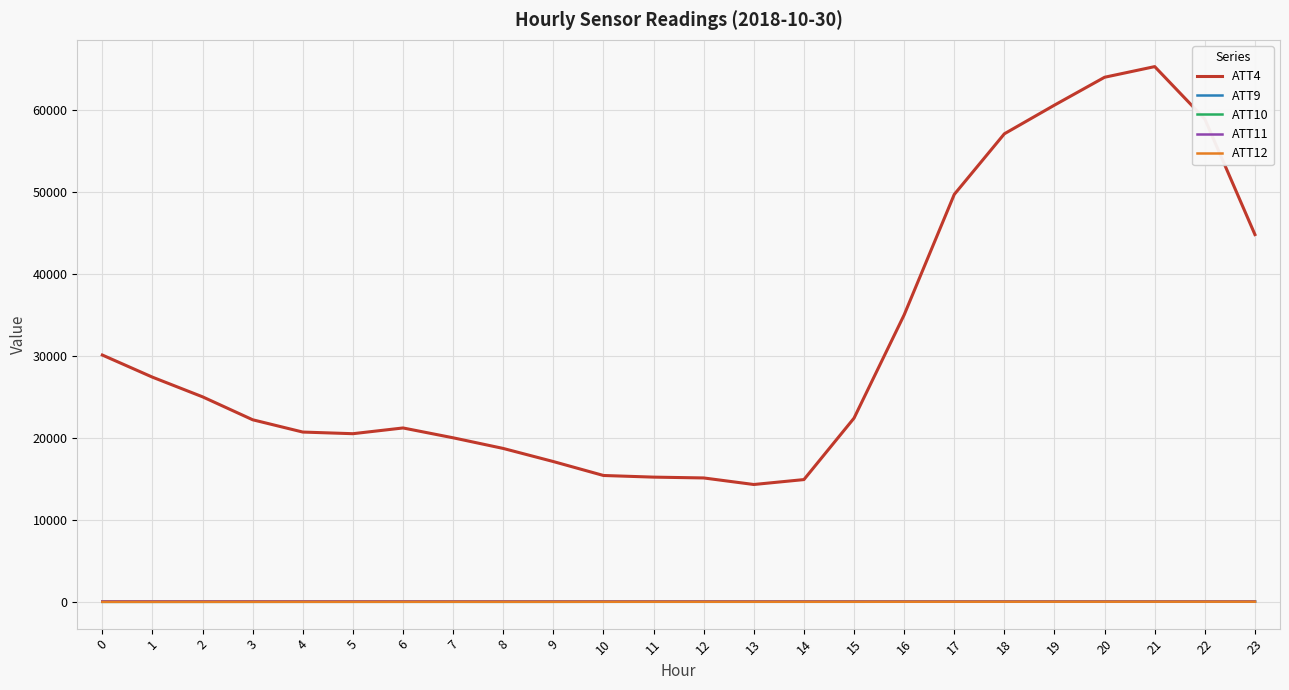

True or false: ATT11 and ATT4 cross at least once.

False